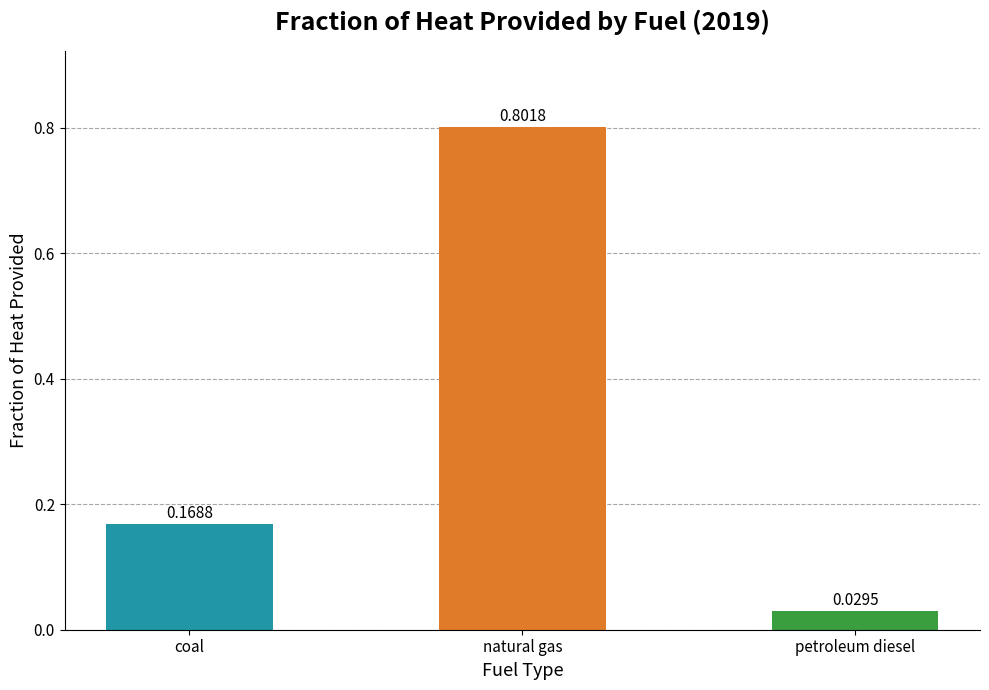

What is the sum of all values?

1.0